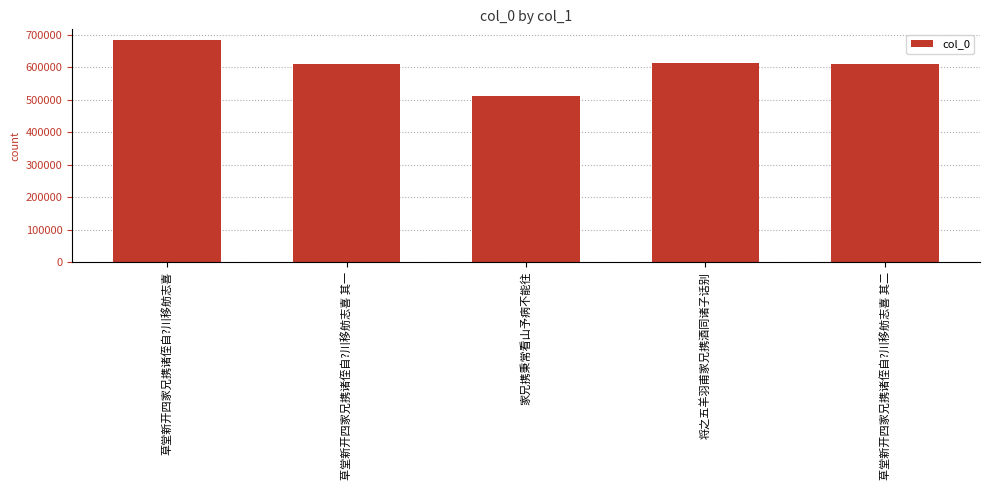

The chart shows a value of 682423 at 草堂新开四家兄携诸侄自?川移舫志喜. True or false?

True